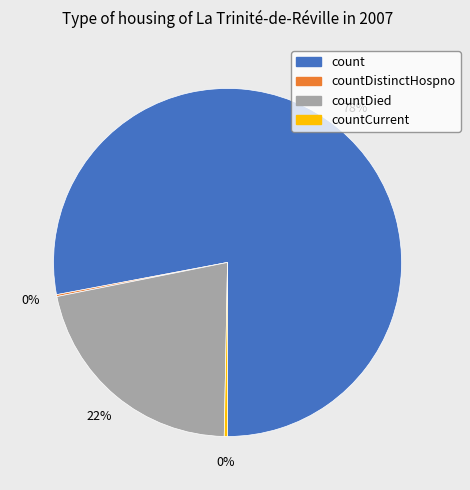

Is there a majority slice in this chart?

Yes